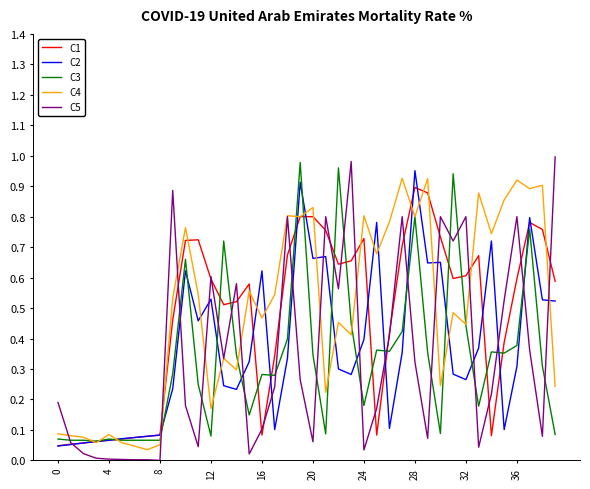

Which series has the widest spread of values?

C5